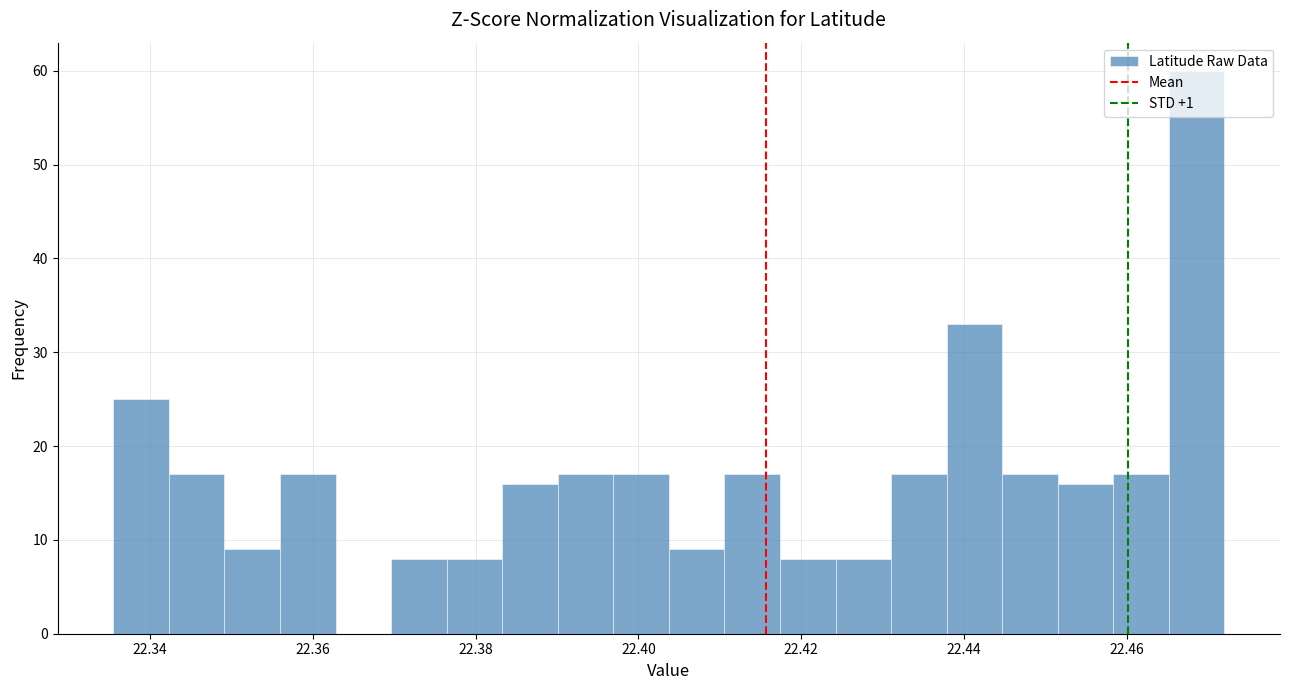

Read against the x-axis, roughly where is the centre of the tallest bar?

22.468